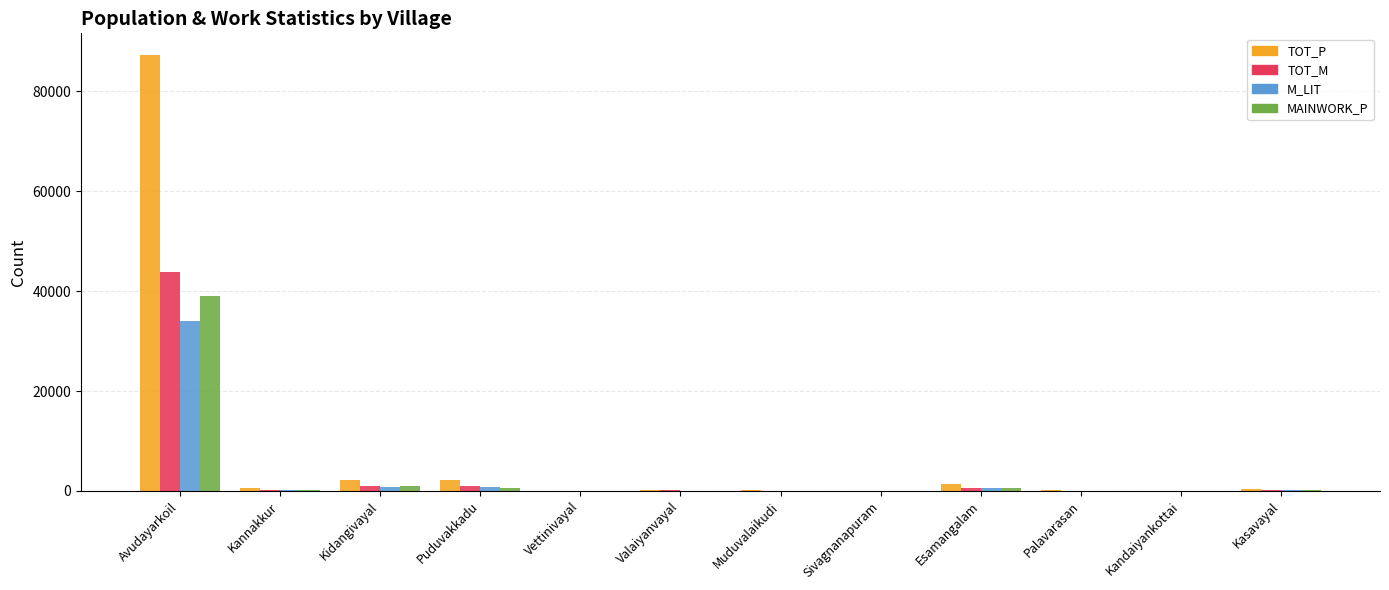

At which category does the chart reach its peak across all series?

Avudayarkoil